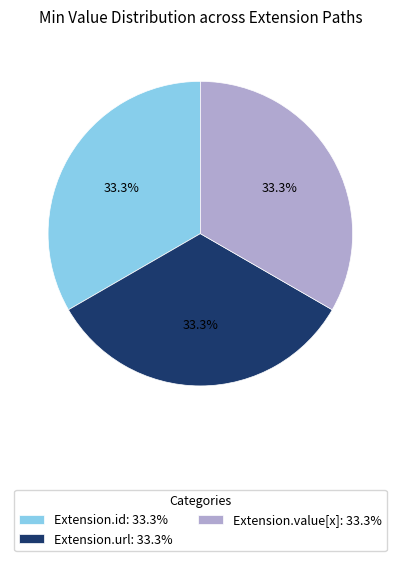

What is the ratio of the value at Extension.value[x]: 33.3% to the value at Extension.url: 33.3%?

1.0